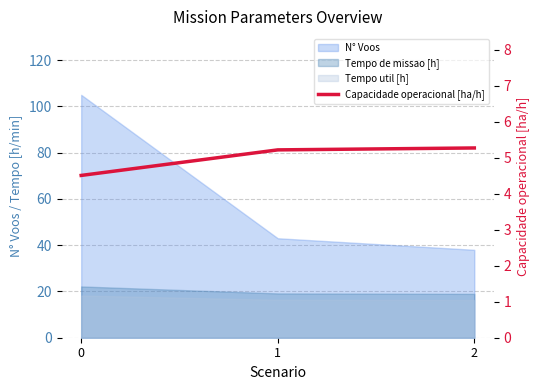

Reading left to right, transcribe all the data shown in this chart.

4.5	5.2	5.3